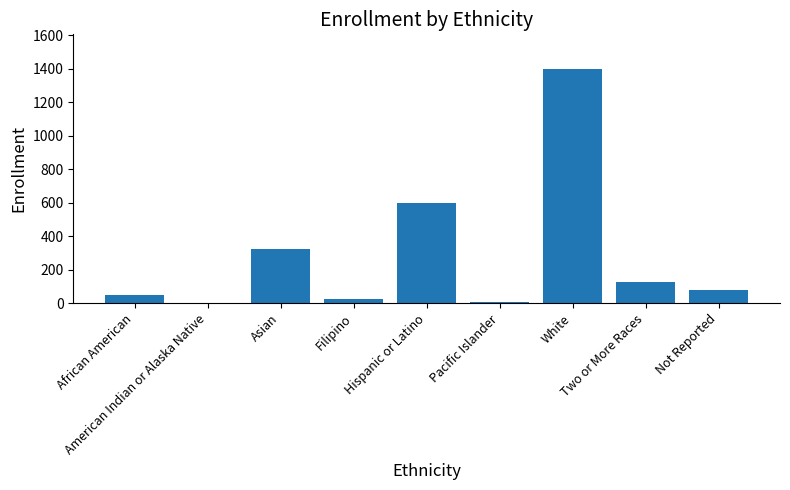

How many distinct data groups are displayed?

1